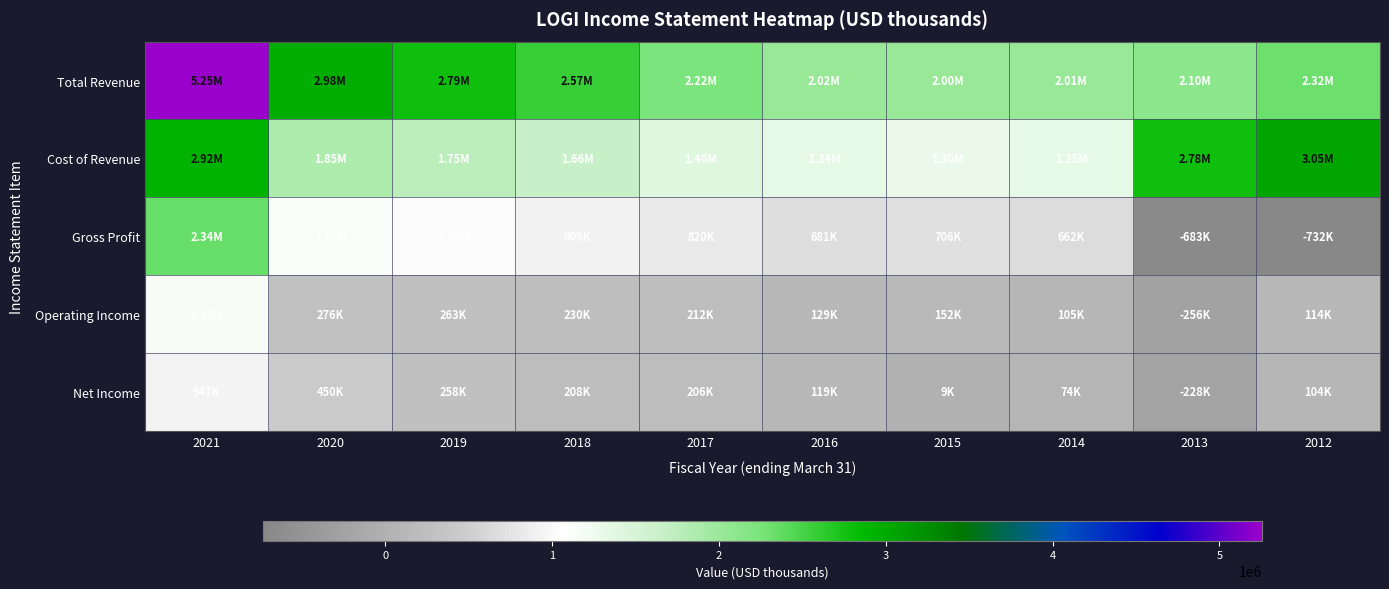

Reading left to right, transcribe all the data shown in this chart.

Total Revenue: 2021=5252300	2020=2975900	2019=2788300	2018=2566900	2017=2221400	2016=2018100	2015=2004900	2014=2008000	2013=2099300	2012=2316200
Cost of Revenue: 2021=2916500	2020=1853500	2019=1751300	2018=1657600	2017=1401400	2016=1337100	2015=1299500	2014=1346500	2013=2782200	2012=3048300
Gross Profit: 2021=2335700	2020=1122400	2019=1037000	2018=909200	2017=820000	2016=681000	2015=705500	2014=661500	2013=-682900	2012=-732100
Operating Income: 2021=1146100	2020=276500	2019=263200	2018=229700	2017=211900	2016=129100	2015=151900	2014=105100	2013=-255600	2012=114000
Net Income: 2021=947300	2020=449700	2019=257600	2018=208500	2017=205900	2016=119300	2015=9300	2014=74300	2013=-227500	2012=104200